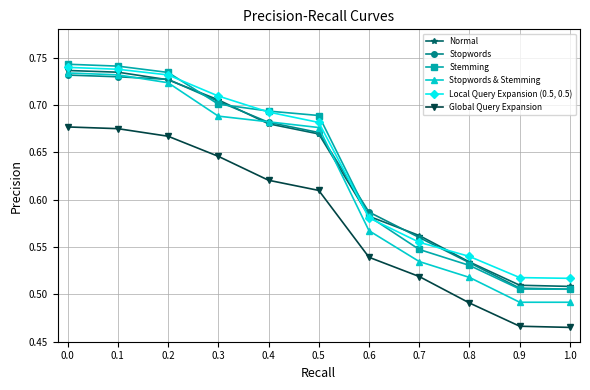

Which series ends up on top after the final intersection of Normal and Stopwords?

Normal